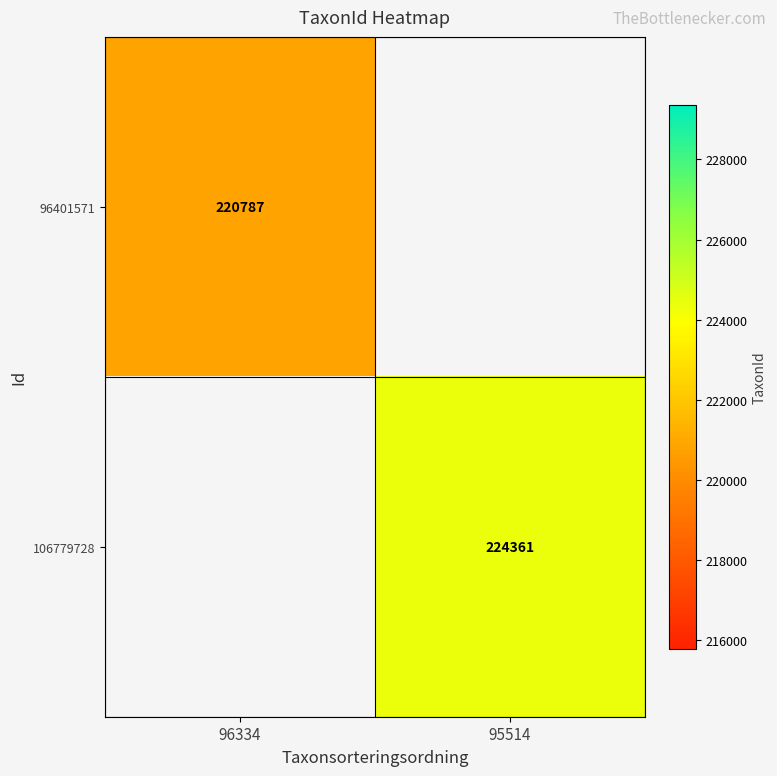

Is it true that 106779728 equals 224361 at 95514?

True